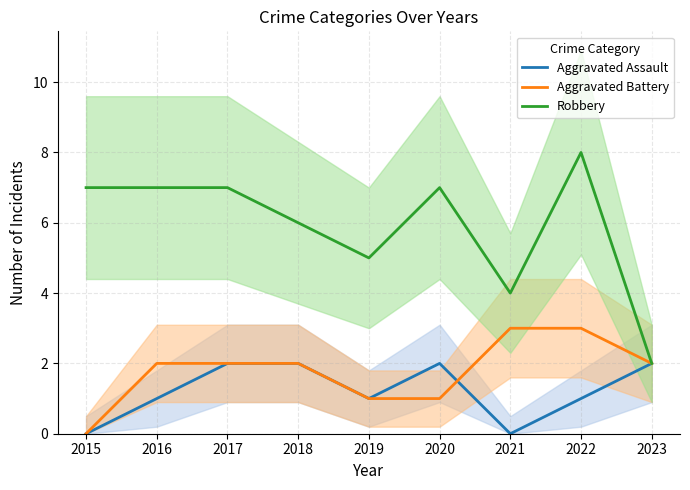

True or false: Aggravated Battery and Robbery cross at least once.

False